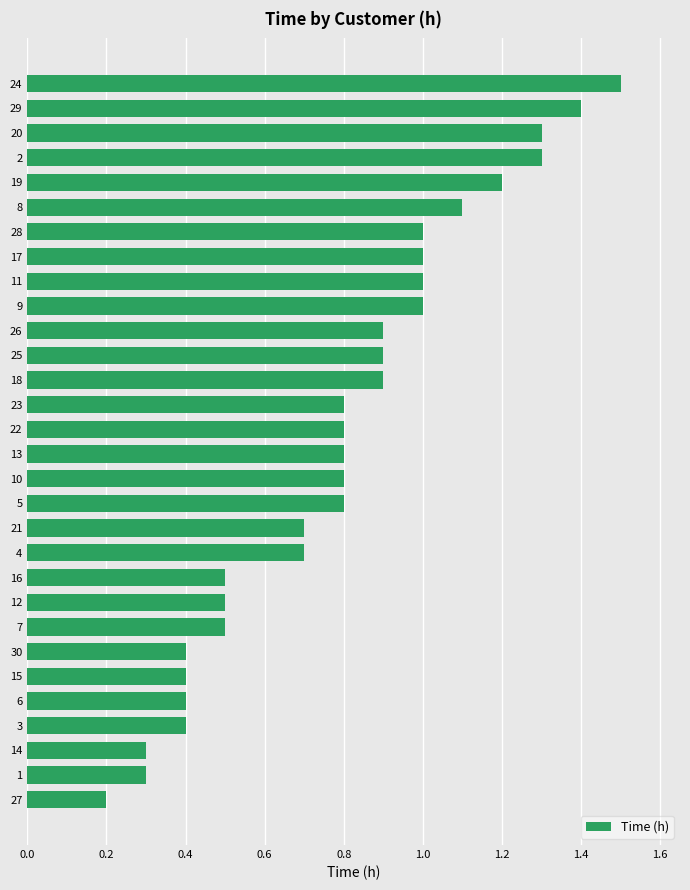

At which label is the value closest to 0?

27